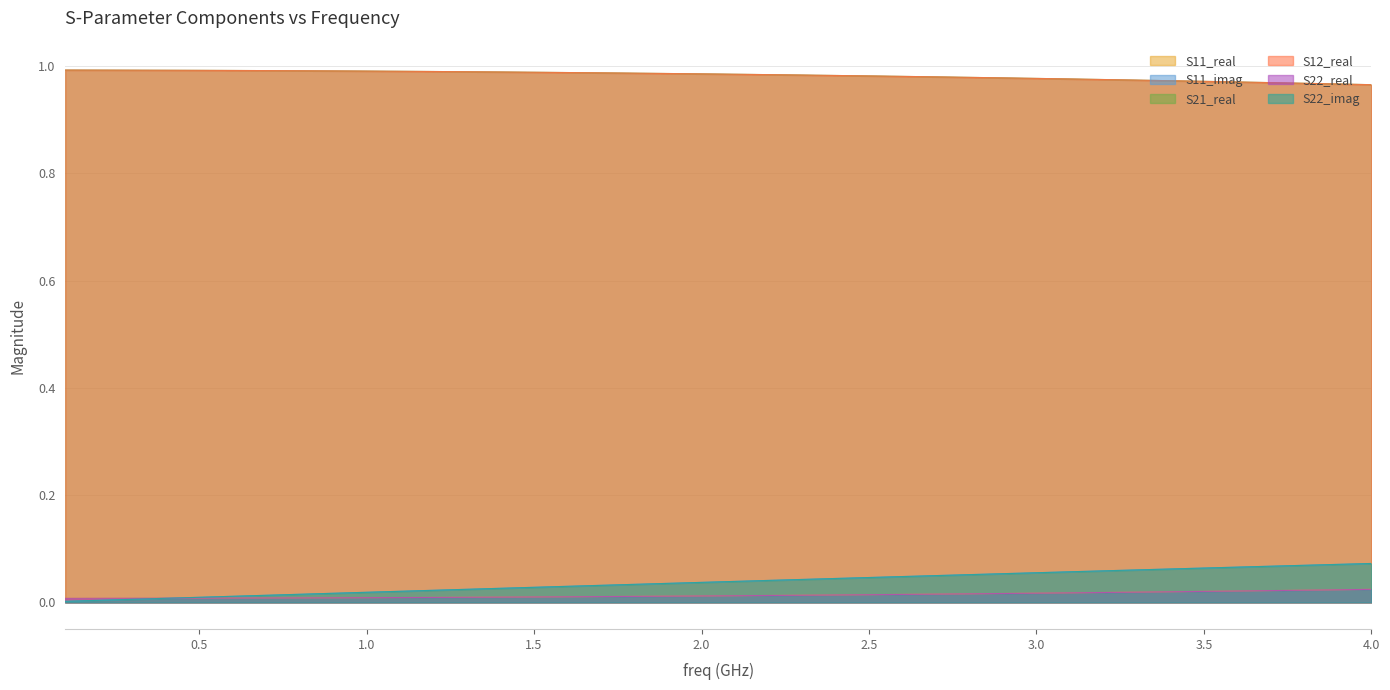

At how many categories does at least one series exceed 0?

40